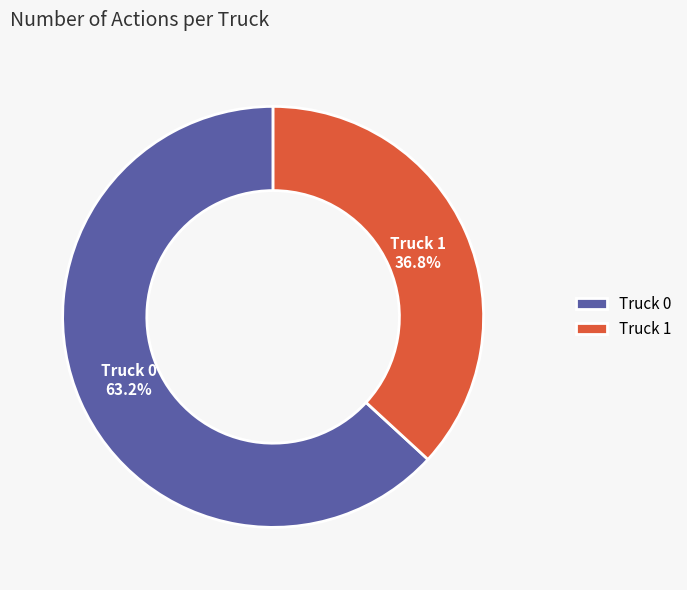

To the nearest percent, what is the combined percentage of Truck 0 and Truck 1?

100%